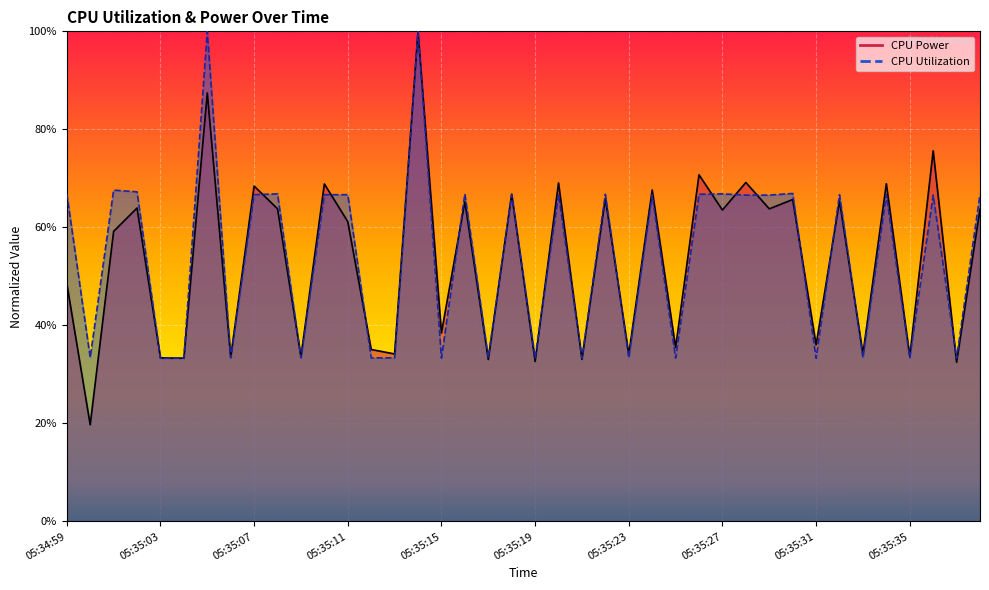

What is the lowest value of the CPU Power series?

0.2